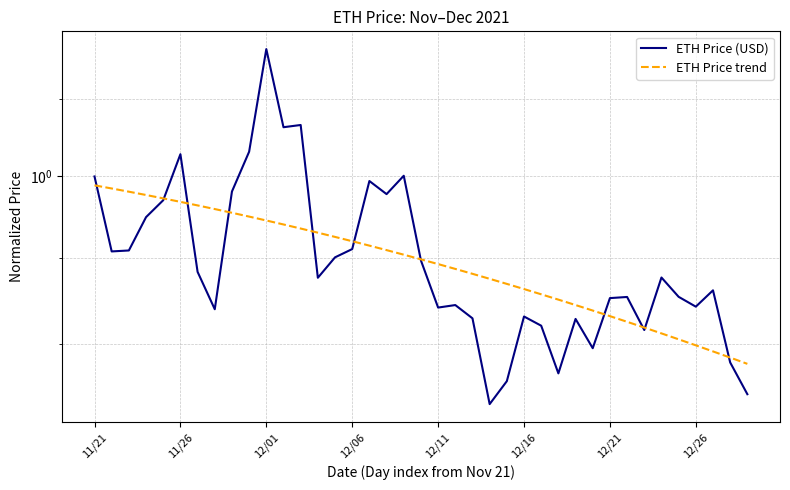

In ETH Price (USD), how many points are lower than both neighbors (excluding endpoints)?

11